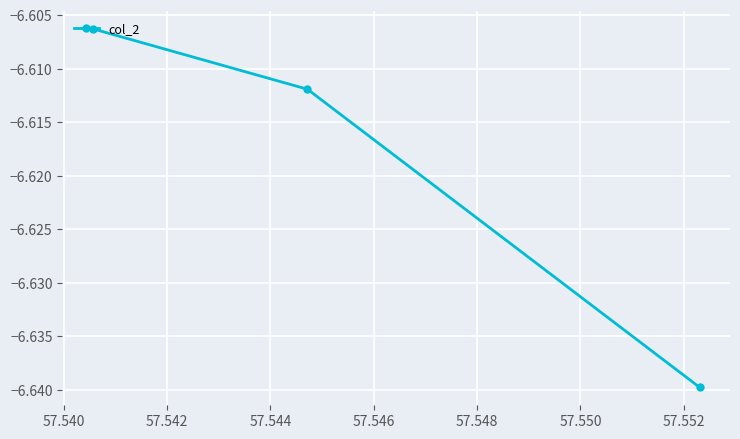

What is the sum of all values?

-19.9